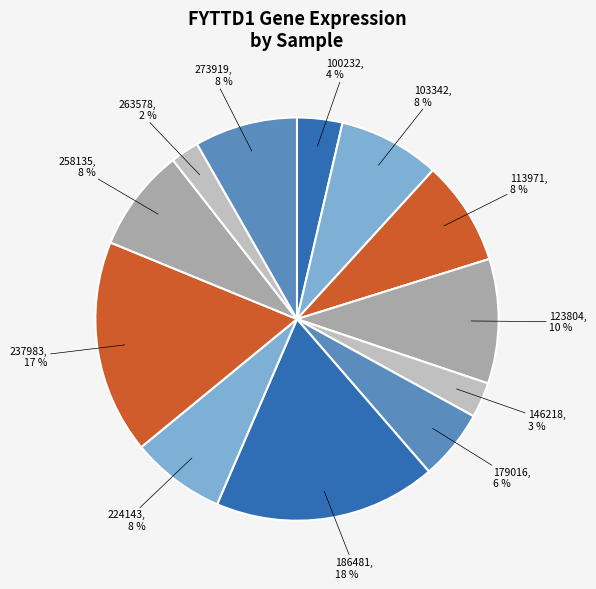

How many segments does this pie chart have?

12